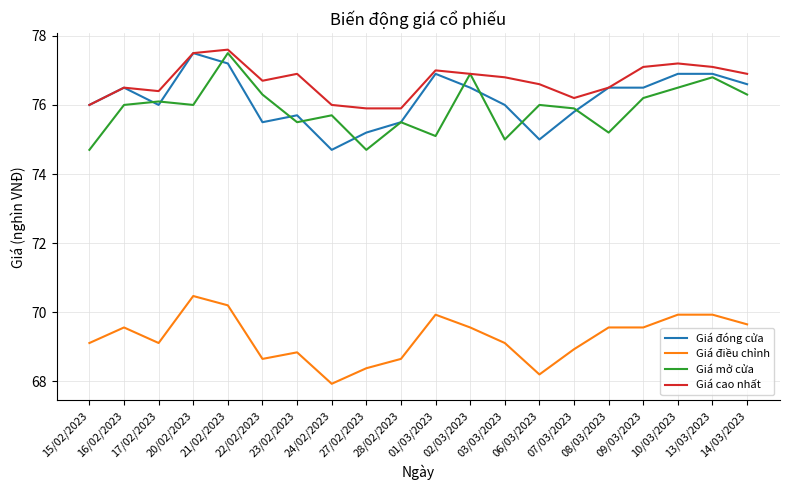

Reading right to left, list all the values displayed in this chart.

Giá đóng cửa: 14/03/2023=76.6	13/03/2023=76.9	10/03/2023=76.9	09/03/2023=76.5	08/03/2023=76.5	07/03/2023=75.8	06/03/2023=75.0	03/03/2023=76.0	02/03/2023=76.5	01/03/2023=76.9	28/02/2023=75.5	27/02/2023=75.2	24/02/2023=74.7	23/02/2023=75.7	22/02/2023=75.5	21/02/2023=77.2	20/02/2023=77.5	17/02/2023=76.0	16/02/2023=76.5	15/02/2023=76.0
Giá điều chỉnh: 14/03/2023=69.7	13/03/2023=69.9	10/03/2023=69.9	09/03/2023=69.6	08/03/2023=69.6	07/03/2023=68.9	06/03/2023=68.2	03/03/2023=69.1	02/03/2023=69.6	01/03/2023=69.9	28/02/2023=68.7	27/02/2023=68.4	24/02/2023=67.9	23/02/2023=68.8	22/02/2023=68.7	21/02/2023=70.2	20/02/2023=70.5	17/02/2023=69.1	16/02/2023=69.6	15/02/2023=69.1
Giá mở cửa: 14/03/2023=76.3	13/03/2023=76.8	10/03/2023=76.5	09/03/2023=76.2	08/03/2023=75.2	07/03/2023=75.9	06/03/2023=76.0	03/03/2023=75.0	02/03/2023=76.9	01/03/2023=75.1	28/02/2023=75.5	27/02/2023=74.7	24/02/2023=75.7	23/02/2023=75.5	22/02/2023=76.3	21/02/2023=77.5	20/02/2023=76.0	17/02/2023=76.1	16/02/2023=76.0	15/02/2023=74.7
Giá cao nhất: 14/03/2023=76.9	13/03/2023=77.1	10/03/2023=77.2	09/03/2023=77.1	08/03/2023=76.5	07/03/2023=76.2	06/03/2023=76.6	03/03/2023=76.8	02/03/2023=76.9	01/03/2023=77.0	28/02/2023=75.9	27/02/2023=75.9	24/02/2023=76.0	23/02/2023=76.9	22/02/2023=76.7	21/02/2023=77.6	20/02/2023=77.5	17/02/2023=76.4	16/02/2023=76.5	15/02/2023=76.0